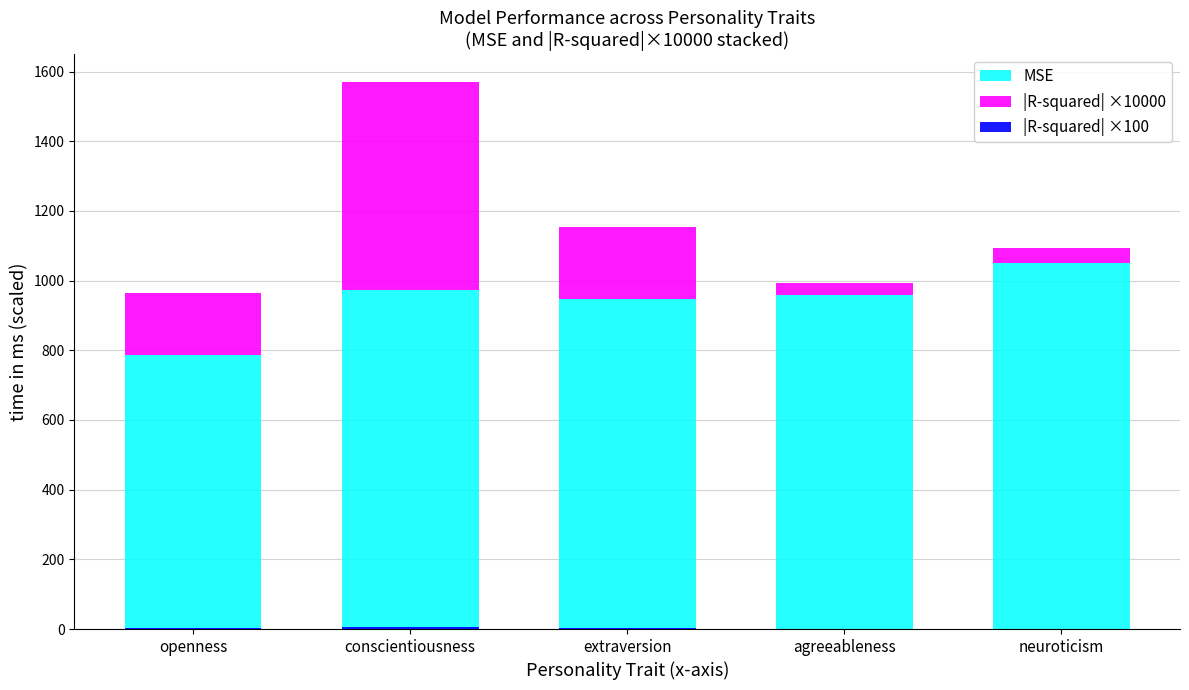

What is the sum of the MSE values at neuroticism and extraversion?

1997.0